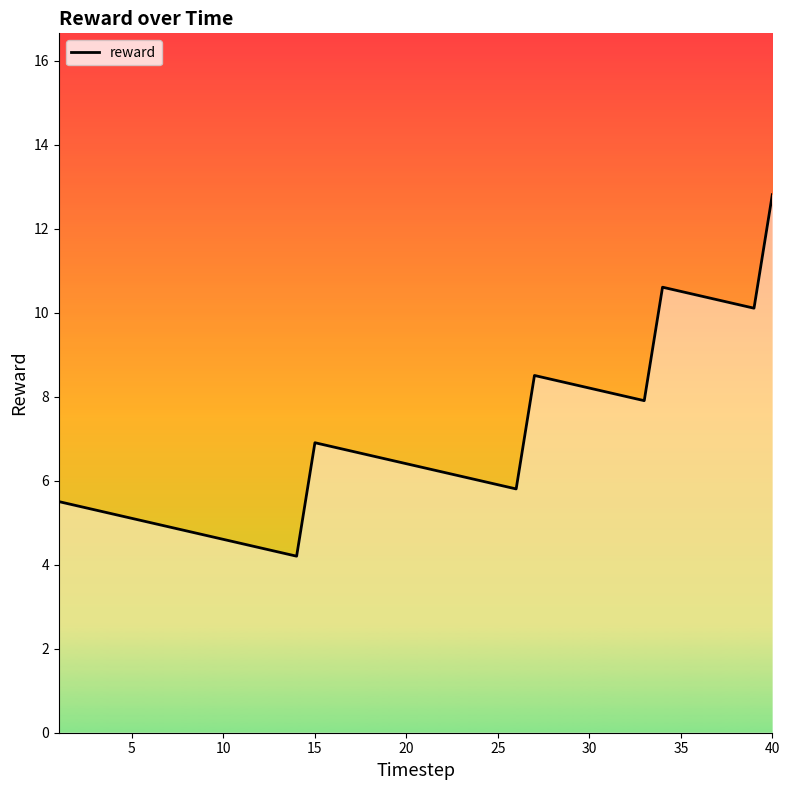

What is the difference between the maximum and minimum values?

8.6